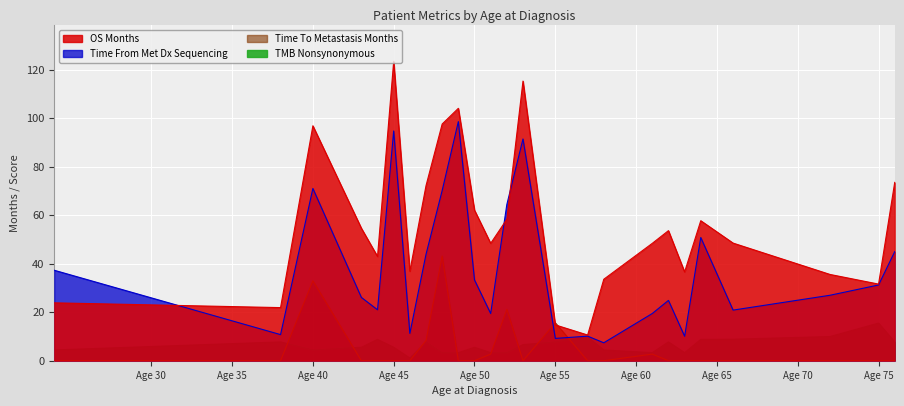

Reading left to right, transcribe all the data shown in this chart.

OS_MONTHS: 23.9	21.9	96.9	54.6	43.0	123.4	36.9	72.2	97.6	104.1	62.1	48.4	58.3	115.3	14.8	10.6	33.6	48.4	53.6	36.6	57.7	48.5	35.6	31.6	73.5
TIME_FROM_MET_DX_SEQUENCING: 37.3	10.8	71.0	26.1	21.0	94.7	11.3	43.9	70.2	98.6	33.3	19.5	64.4	91.4	9.2	10.1	7.4	19.5	24.9	10.1	50.8	20.9	27.0	31.2	45.0
TIME_TO_METASTASIS_MONTHS: 0.0	0.0	33.0	0.0	0.0	0.0	0.0	8.3	43.2	0.0	0.0	2.7	21.2	0.0	15.6	0.0	0.0	2.7	0.0	0.0	0.0	0.0	0.0	0.0	0.0
TMB_NONSYNONYMOUS: 4.4	7.8	4.4	5.5	8.8	5.5	1.1	7.8	3.3	3.3	5.5	3.3	3.3	6.7	7.8	9.8	4.4	3.3	7.8	3.3	8.8	8.9	10.0	15.5	7.8